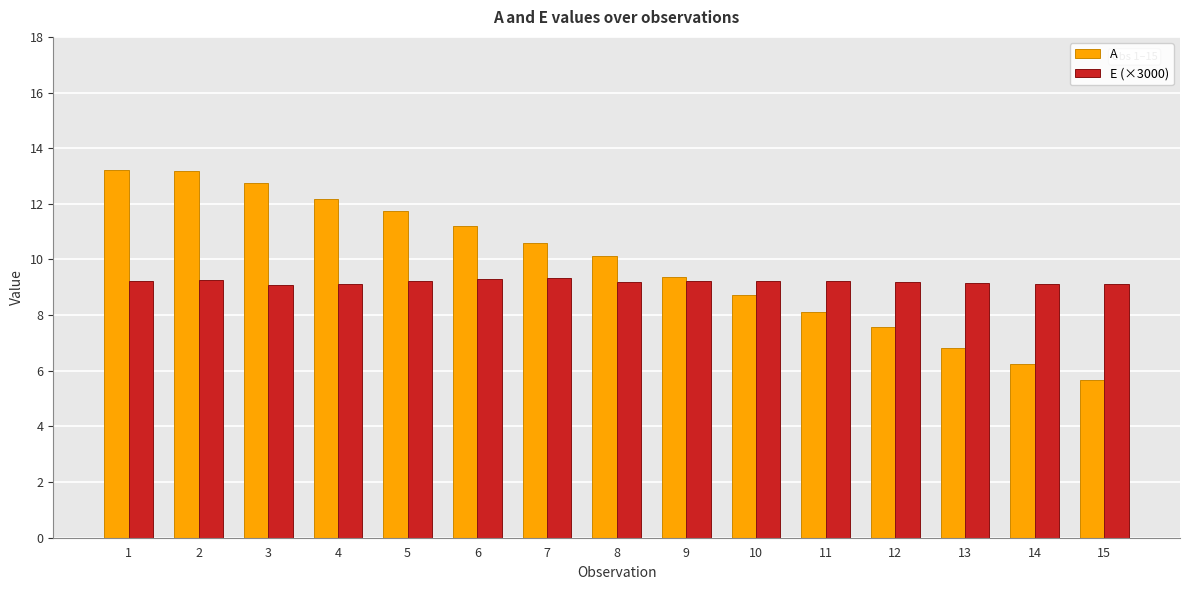

What is the minimum value for A?

5.7